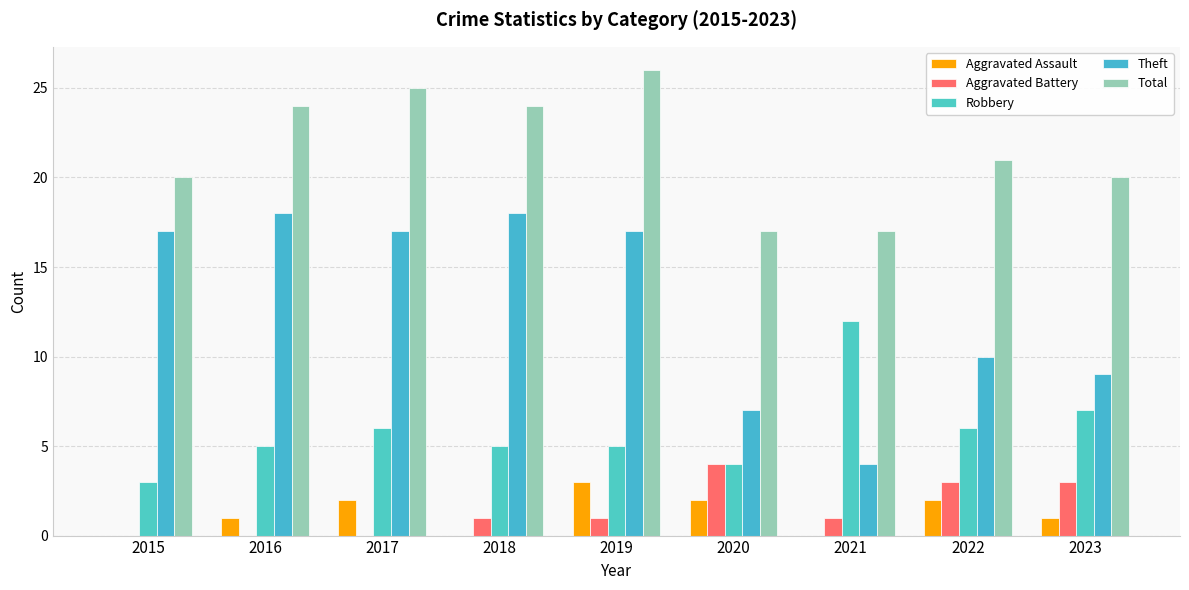

Reading left to right, transcribe all the data shown in this chart.

Aggravated Assault: 0	1	2	0	3	2	0	2	1
Aggravated Battery: 0	0	0	1	1	4	1	3	3
Robbery: 3	5	6	5	5	4	12	6	7
Theft: 17	18	17	18	17	7	4	10	9
Total: 20	24	25	24	26	17	17	21	20